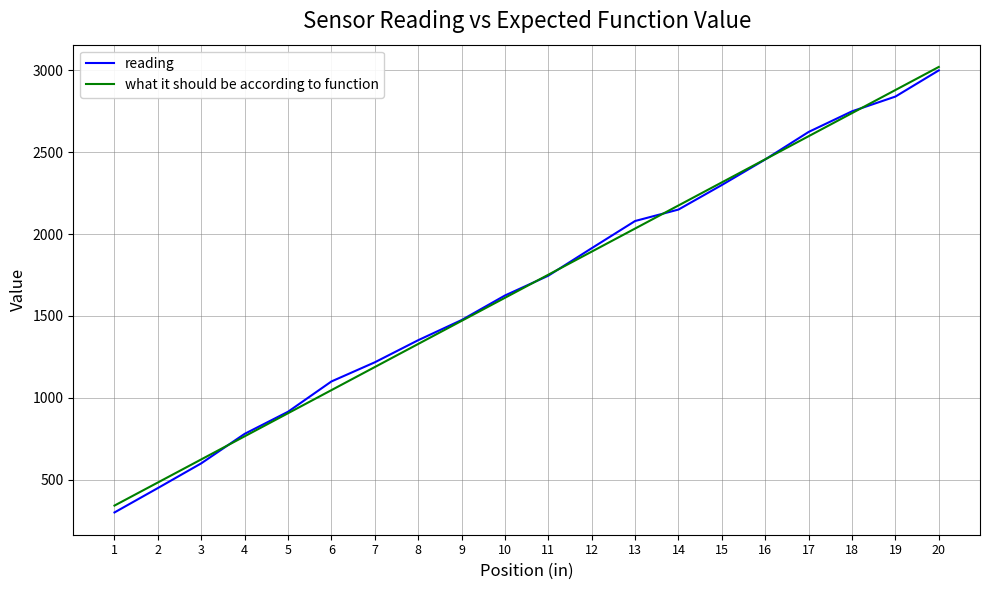

Read the reading value at 12, to the nearest 10.

1910